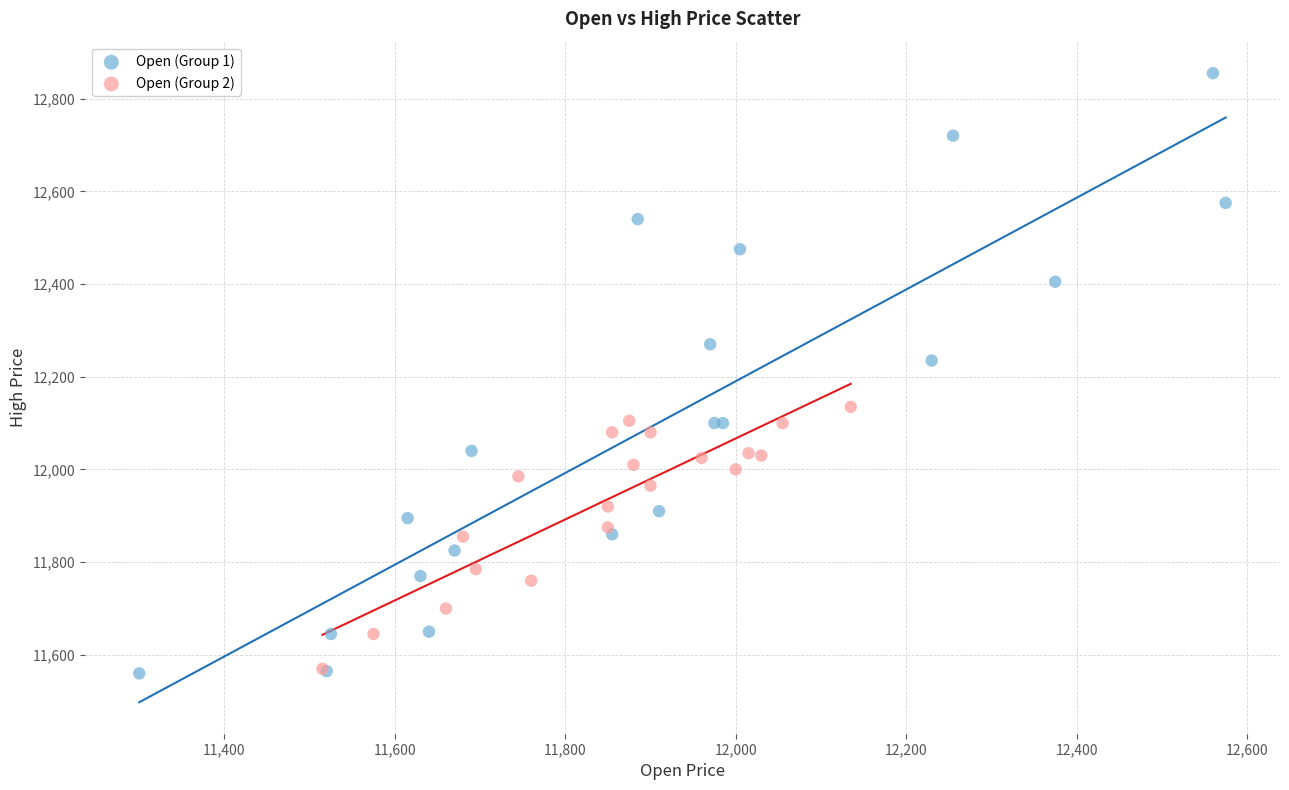

Which series has the largest Y range (max minus min)?

Open (Group 1)